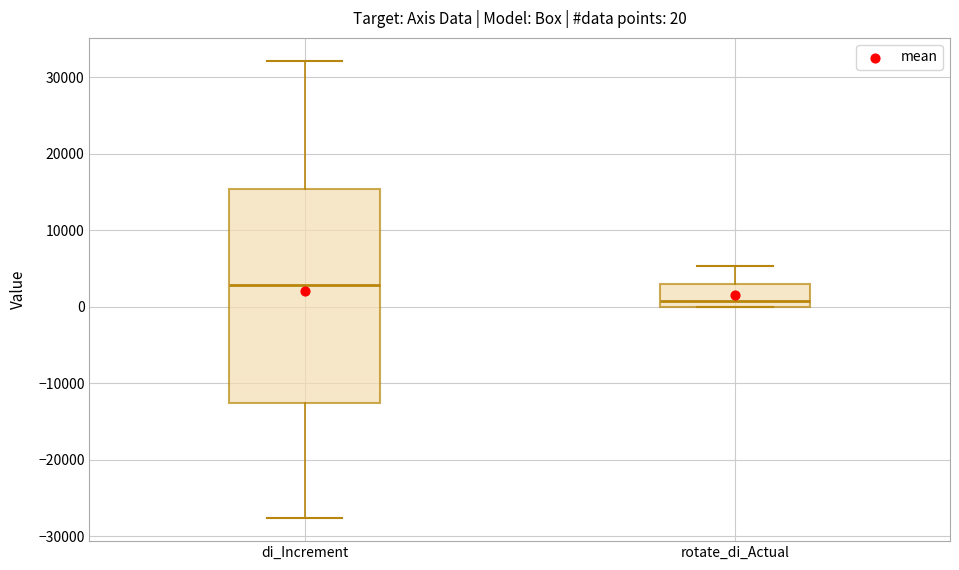

Which box has the lowest median line?

rotate_di_Actual